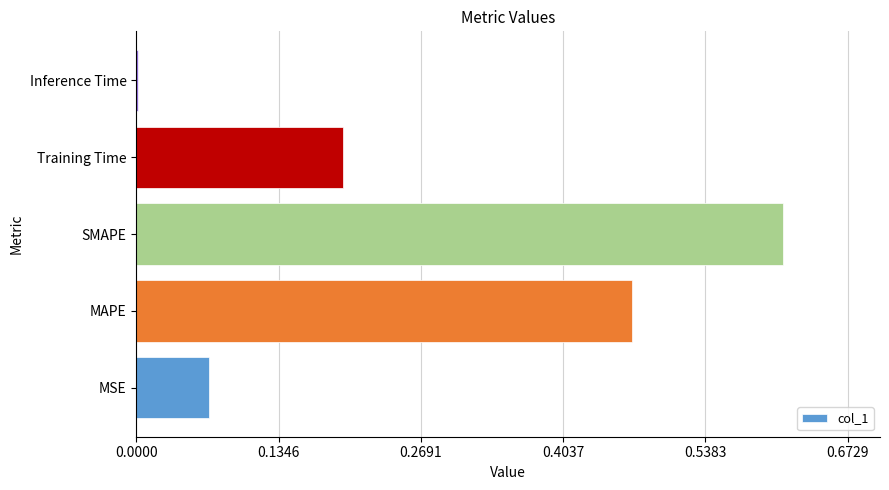

What is the average value?

0.3